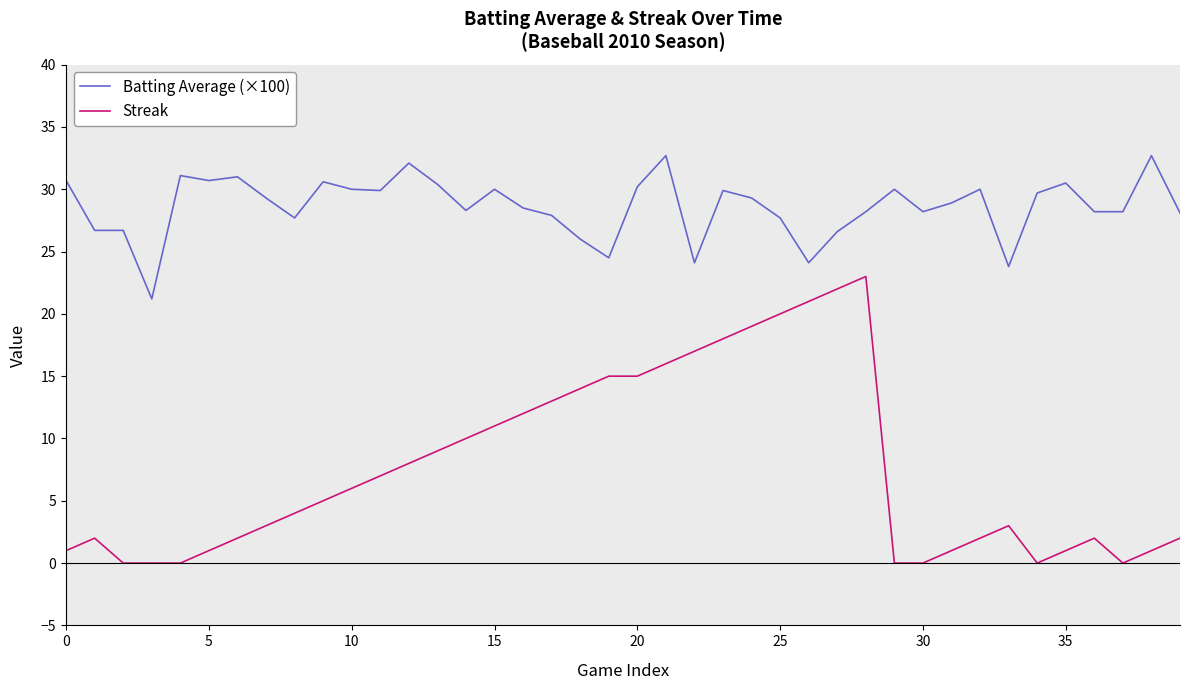

Which series has the largest total across all categories?

Batting Average (×100)